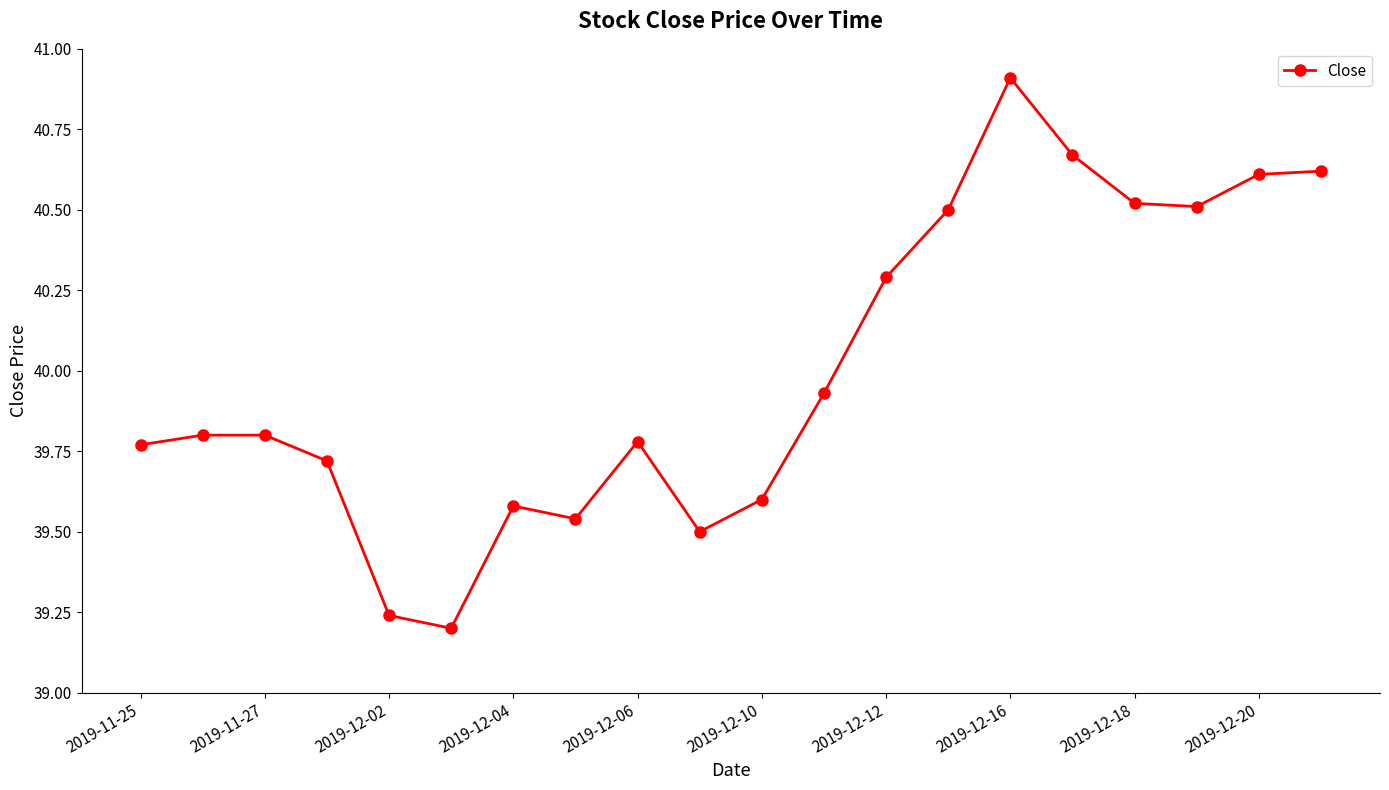

True or false: there are more than 0 points higher than both neighbors.

True